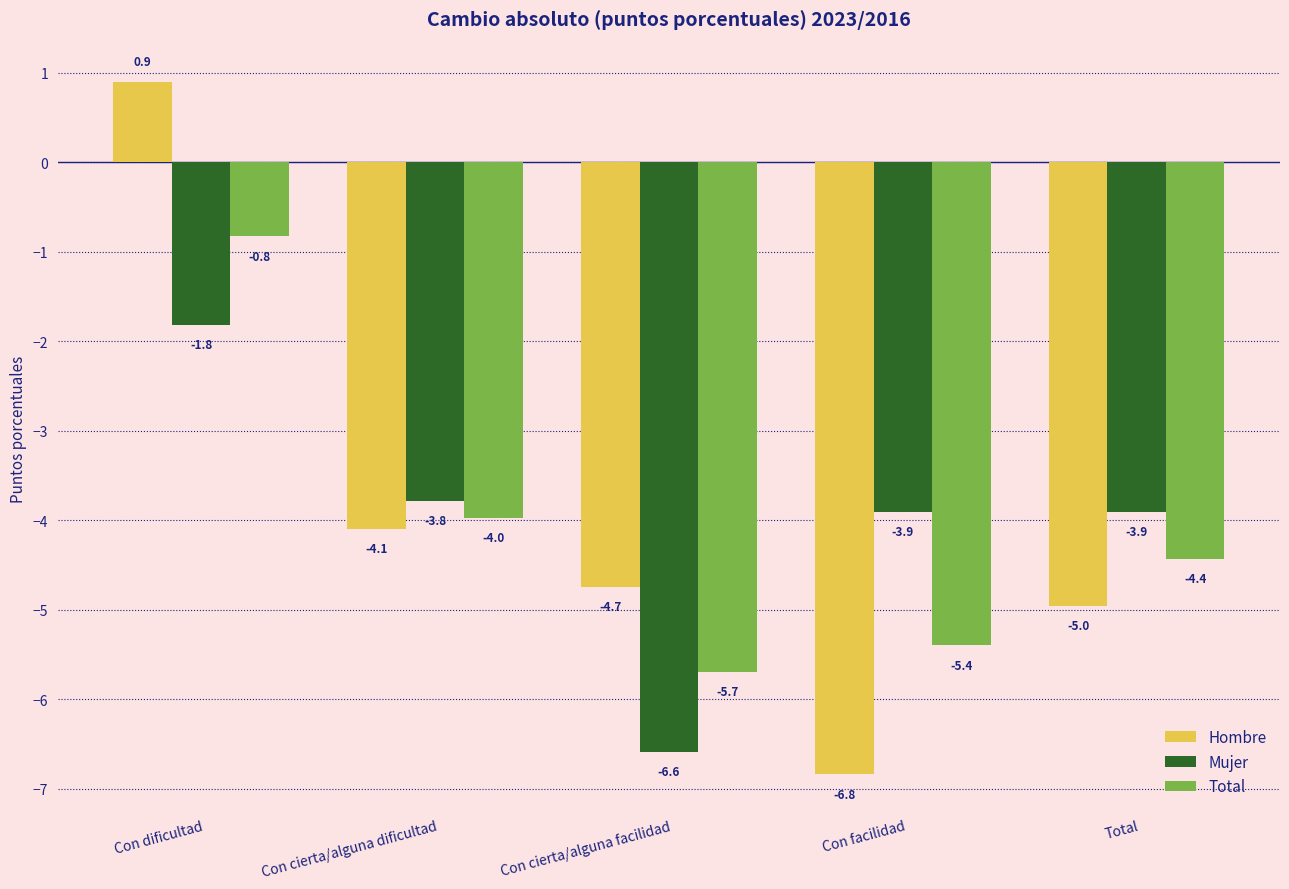

Reading right to left, transcribe all the data shown in this chart.

Hombre: Total=-5.0	Con facilidad=-6.8	Con cierta/alguna facilidad=-4.7	Con cierta/alguna dificultad=-4.1	Con dificultad=0.9
Mujer: Total=-3.9	Con facilidad=-3.9	Con cierta/alguna facilidad=-6.6	Con cierta/alguna dificultad=-3.8	Con dificultad=-1.8
Total: Total=-4.4	Con facilidad=-5.4	Con cierta/alguna facilidad=-5.7	Con cierta/alguna dificultad=-4.0	Con dificultad=-0.8